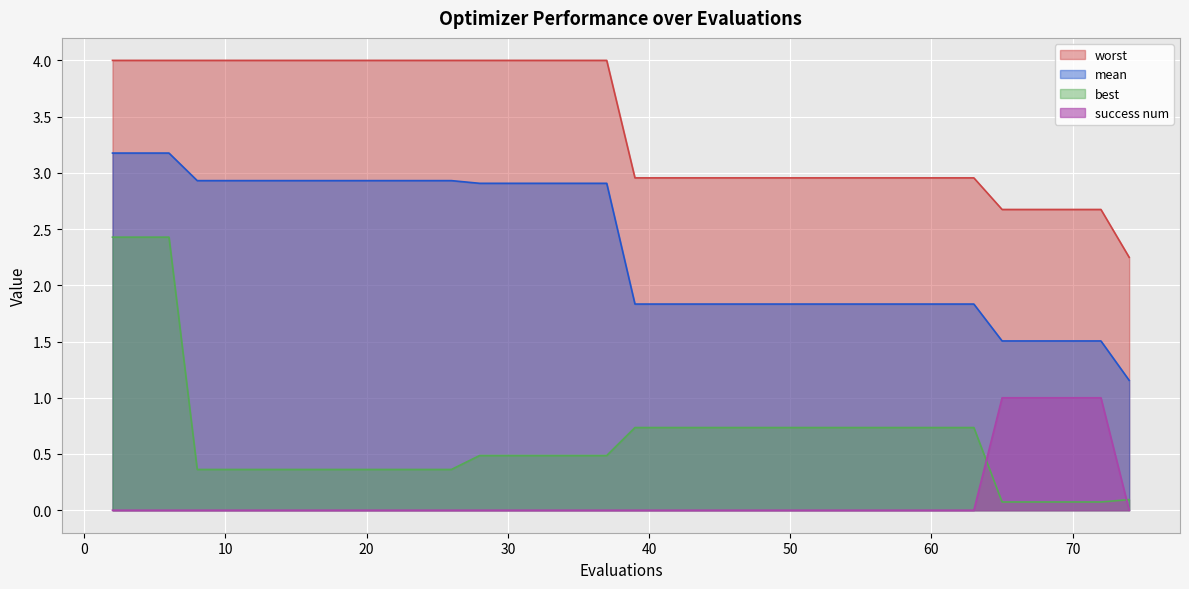

The value of success num at 2 is -0.6. True or false?

False